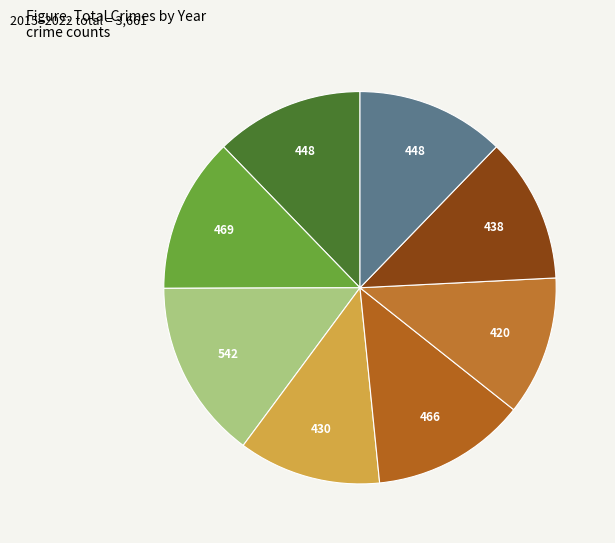

Count the number of slices in the pie.

8